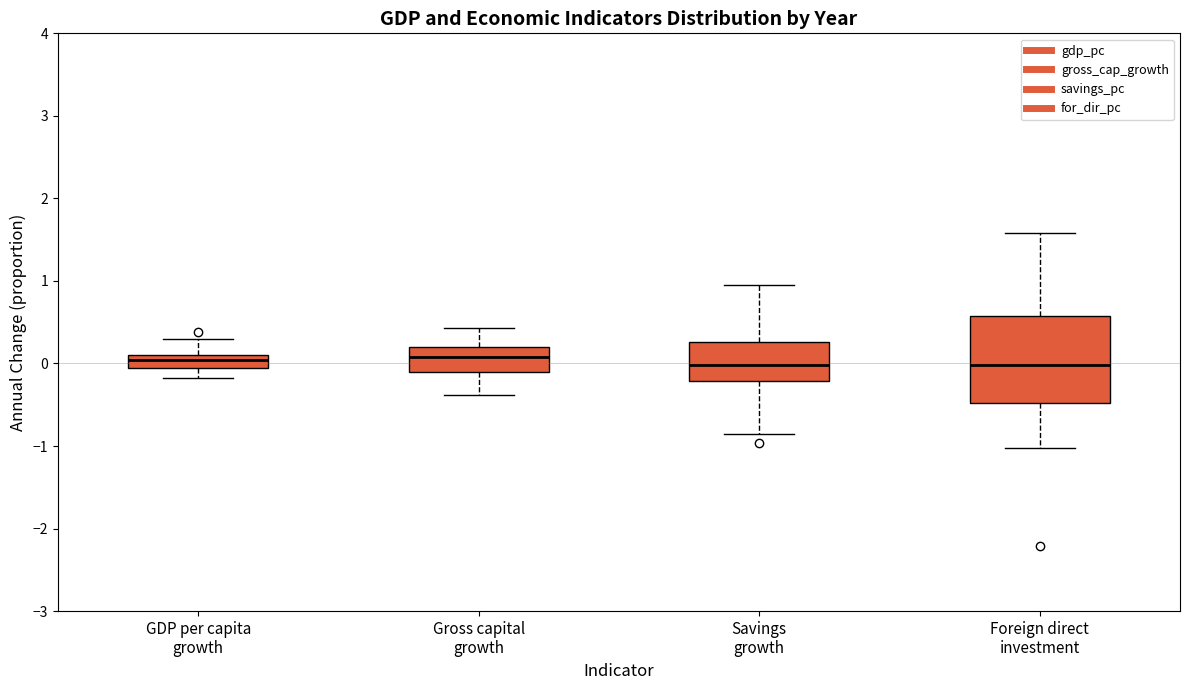

Which box is the tallest, from its lower edge to its upper edge?

Foreign direct investment